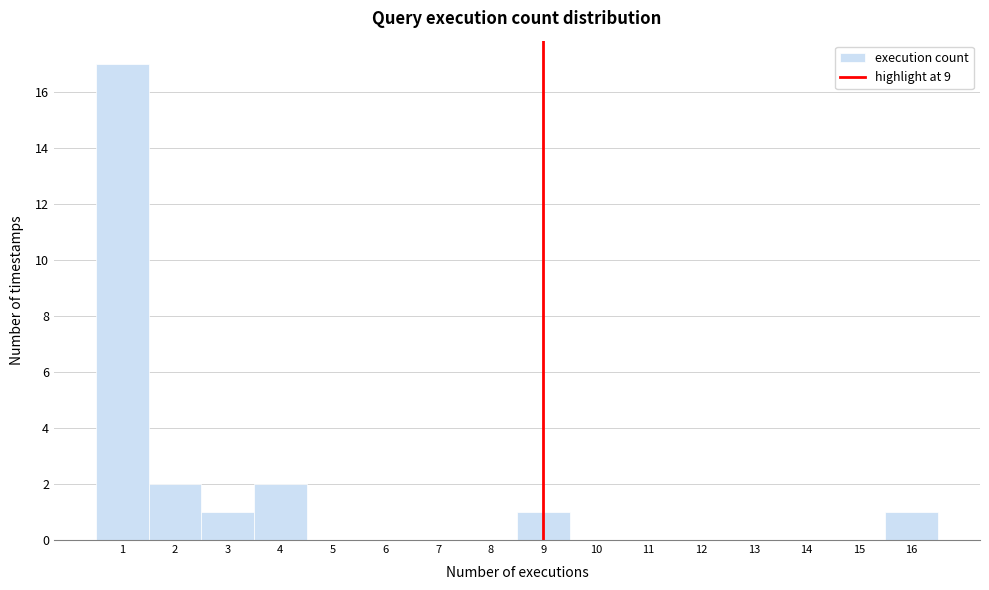

Over which range of the x-axis is the bar tallest?

0.5 to 1.5